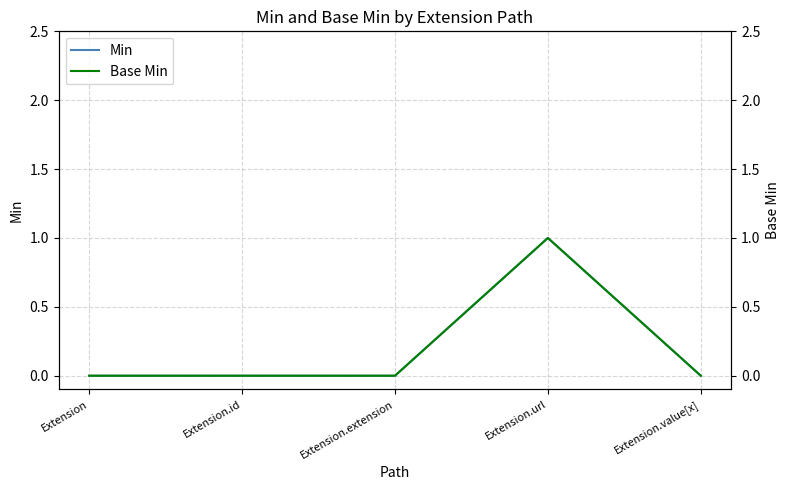

What is the label of the 1st point from the left?

Extension